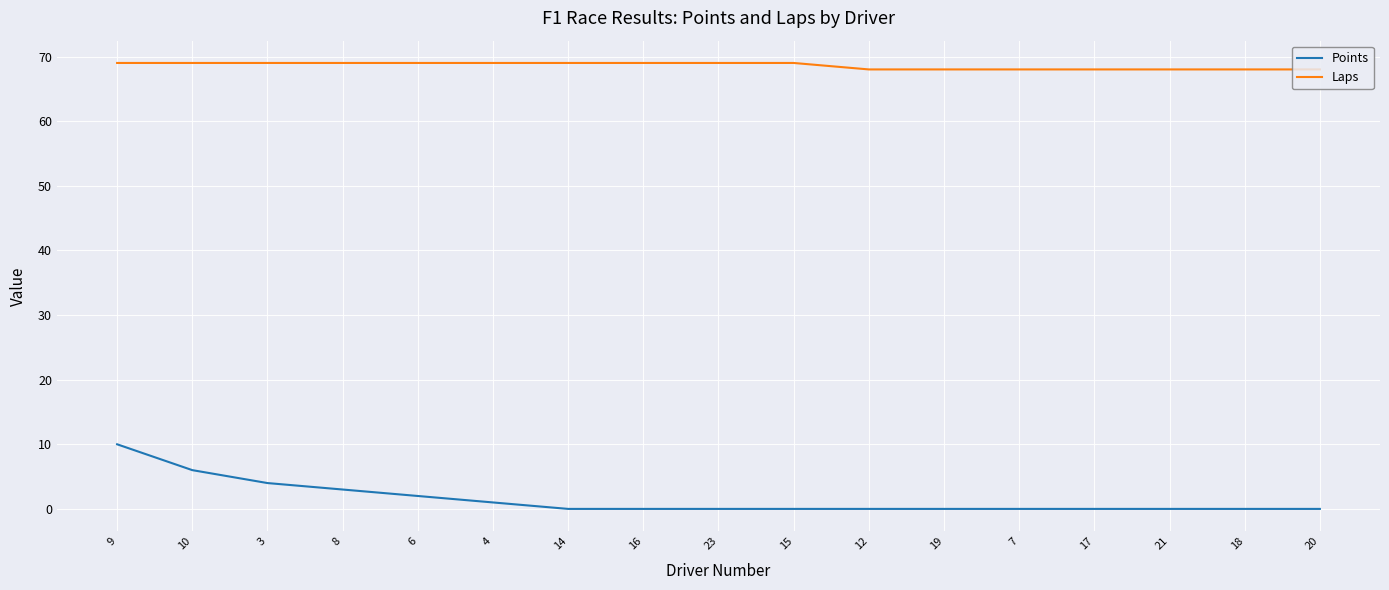

Does the chart display data point markers on the line(s)?

No